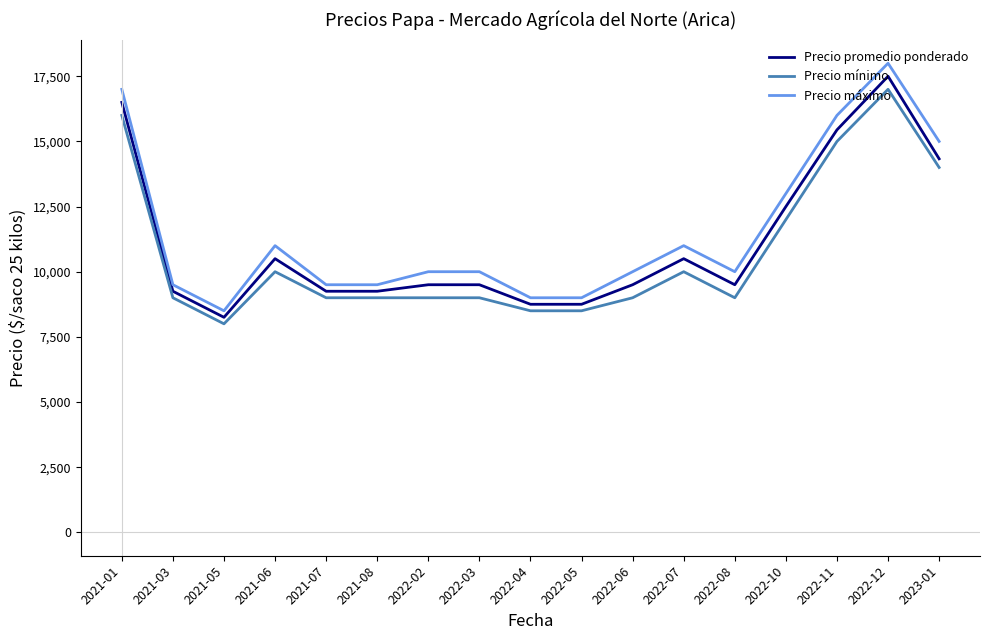

Where does the Precio mínimo series first go above 9000?

2021-01